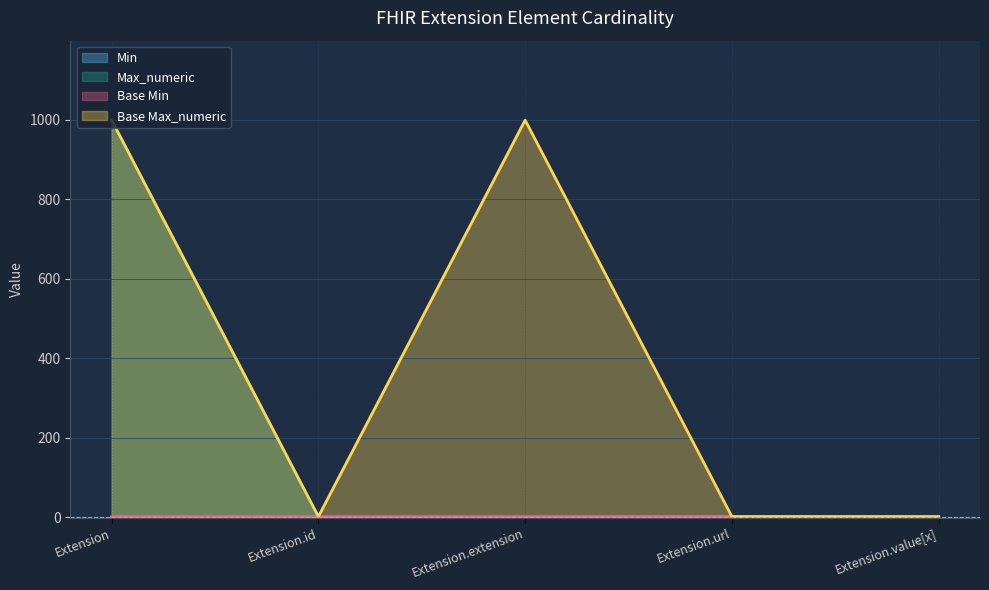

What is the label of the 5th point from the left?

Extension.value[x]